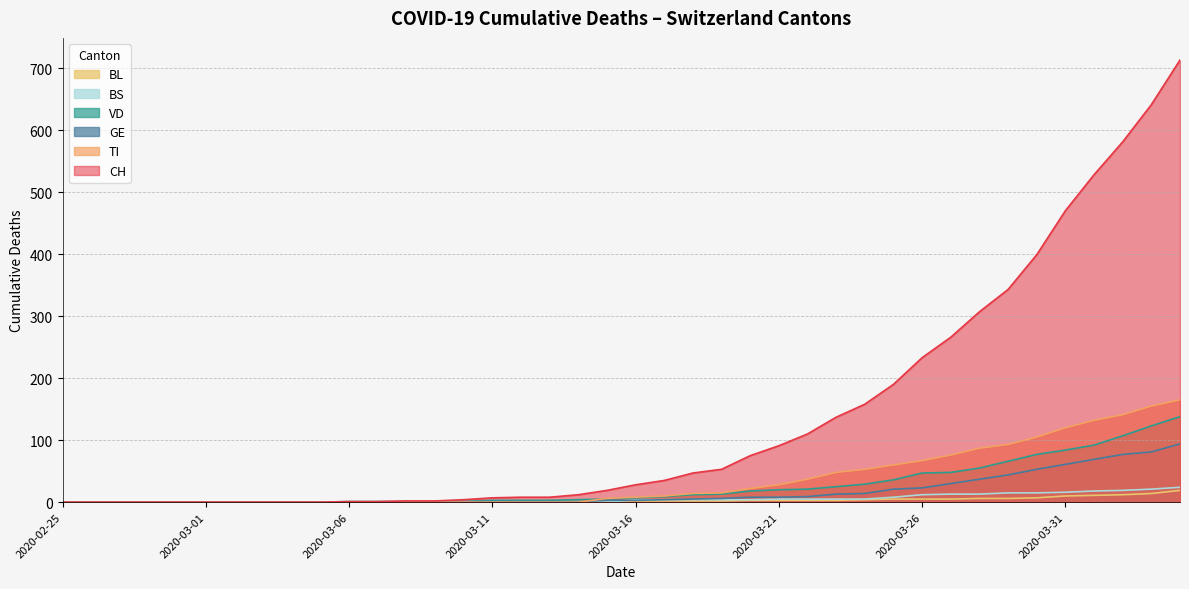

True or false: CH and BS intersect in this chart.

False